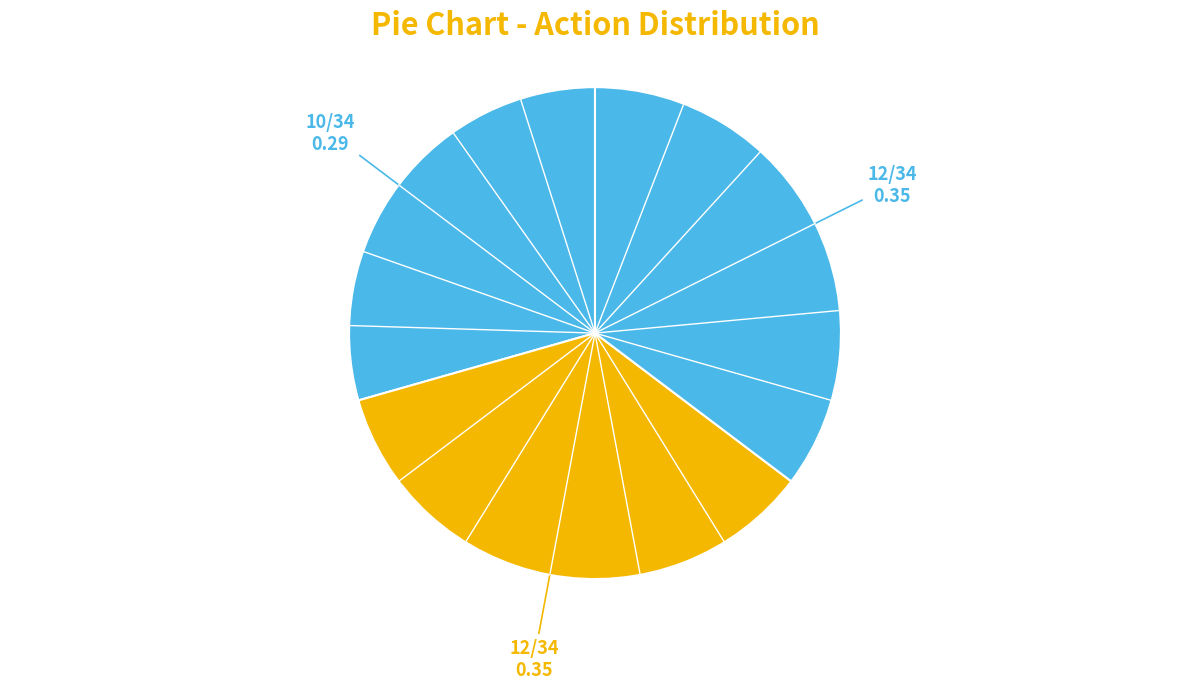

How many segments does this pie chart have?

3